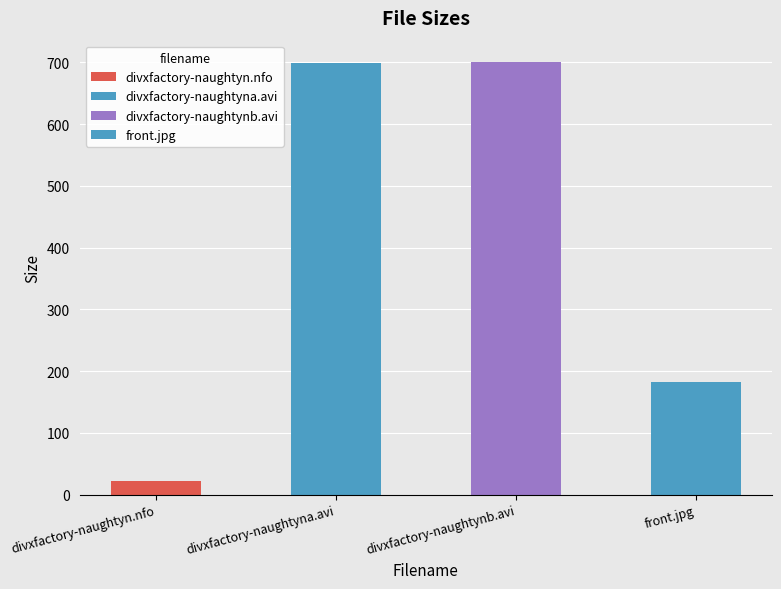

What is the label of the 4th bar from the right?

divxfactory-naughtyn.nfo